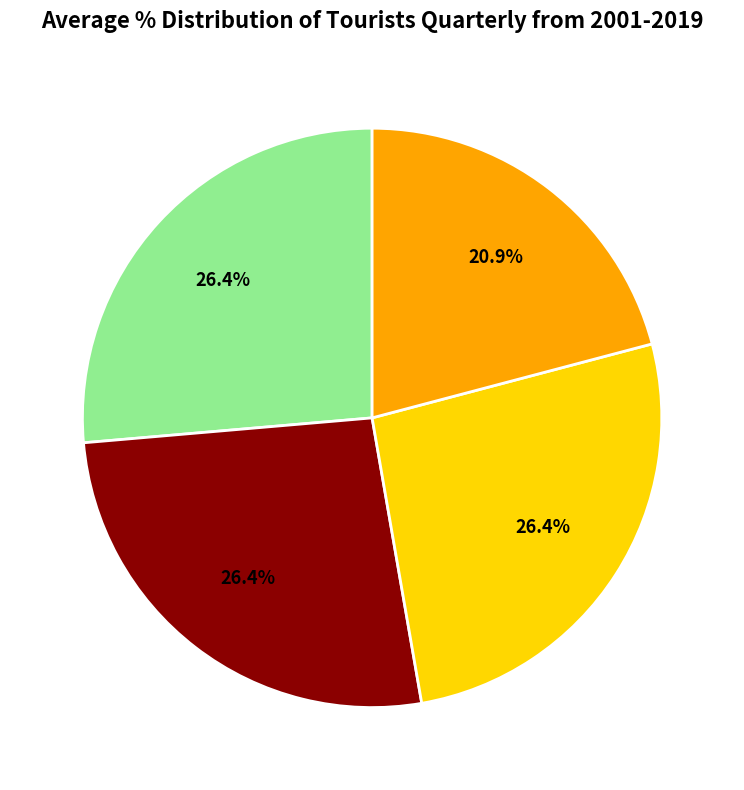

Is there any slice that represents more than half of the pie?

No